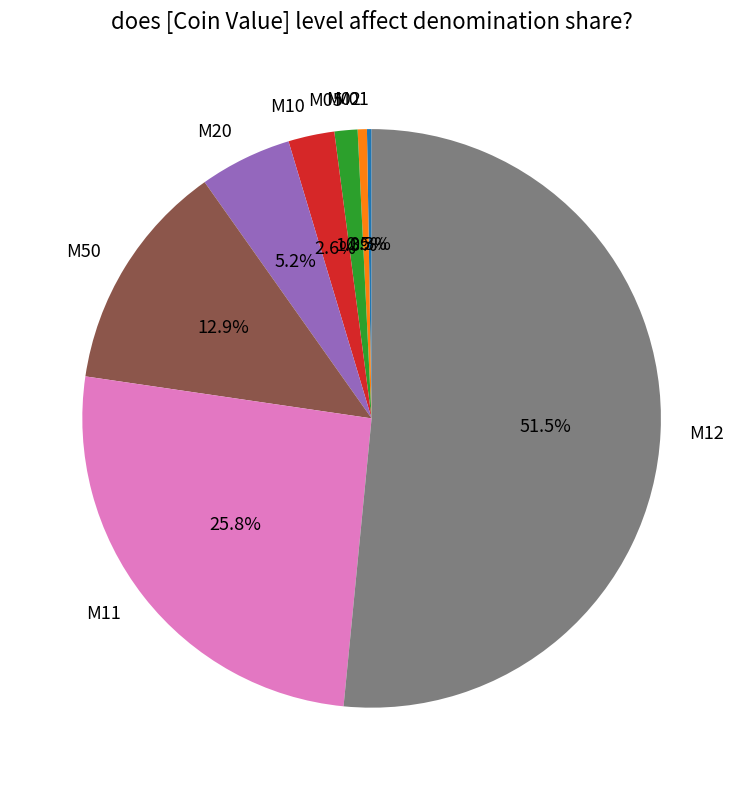

How much of the chart is everything except M11?

74.2%